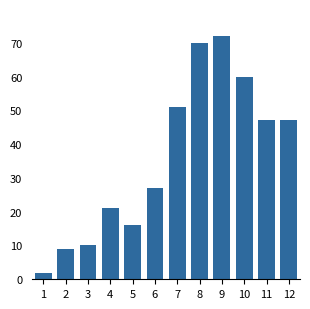

Reading left to right, list all the values displayed in this chart.

2	9	10	21	16	27	51	70	72	60	47	47